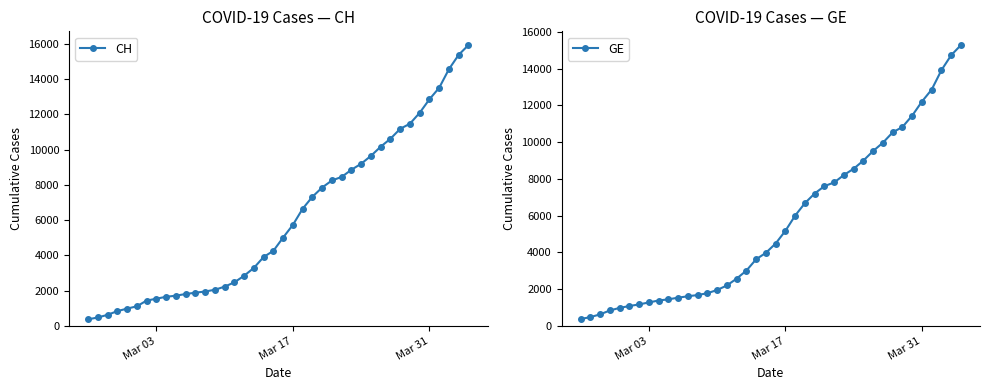

What is the maximum value for CH?

15926